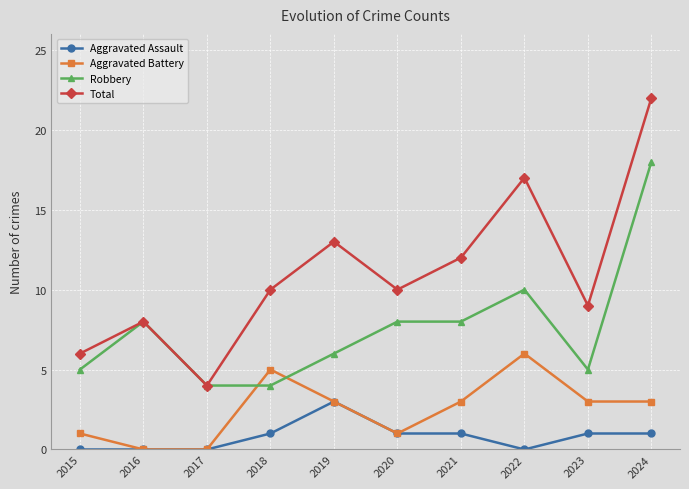

Rank the series at 2023 from lowest to highest value.

Aggravated Assault, Aggravated Battery, Robbery, Total